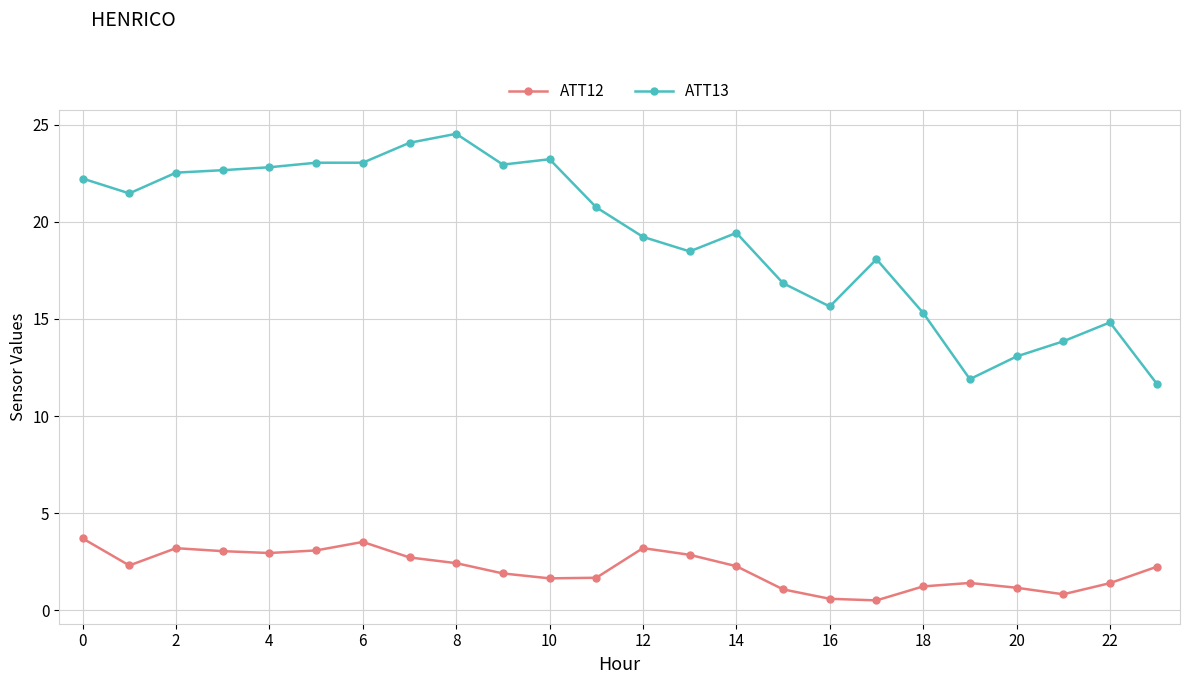

What is the greatest value displayed?

24.5